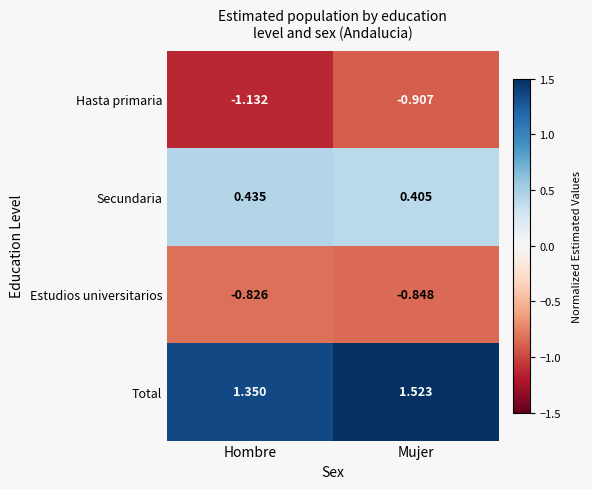

How many categories are shown in the chart?

2